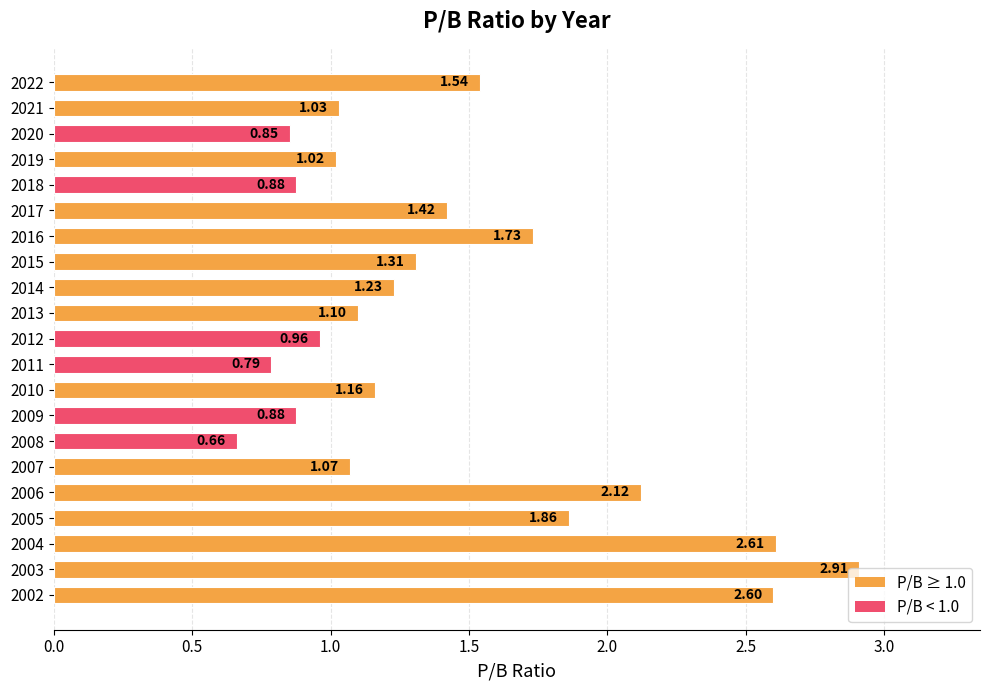

What is the change in value from 2020 to 2016?

+0.9